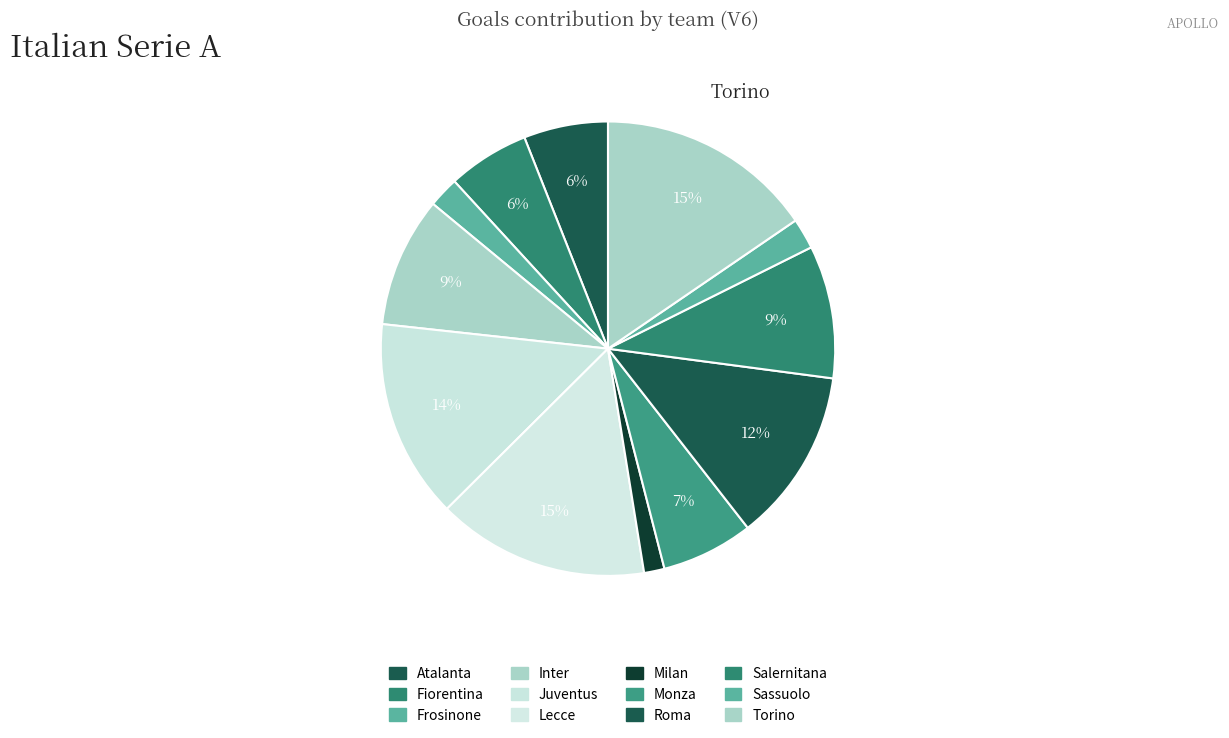

Count the number of slices in the pie.

12